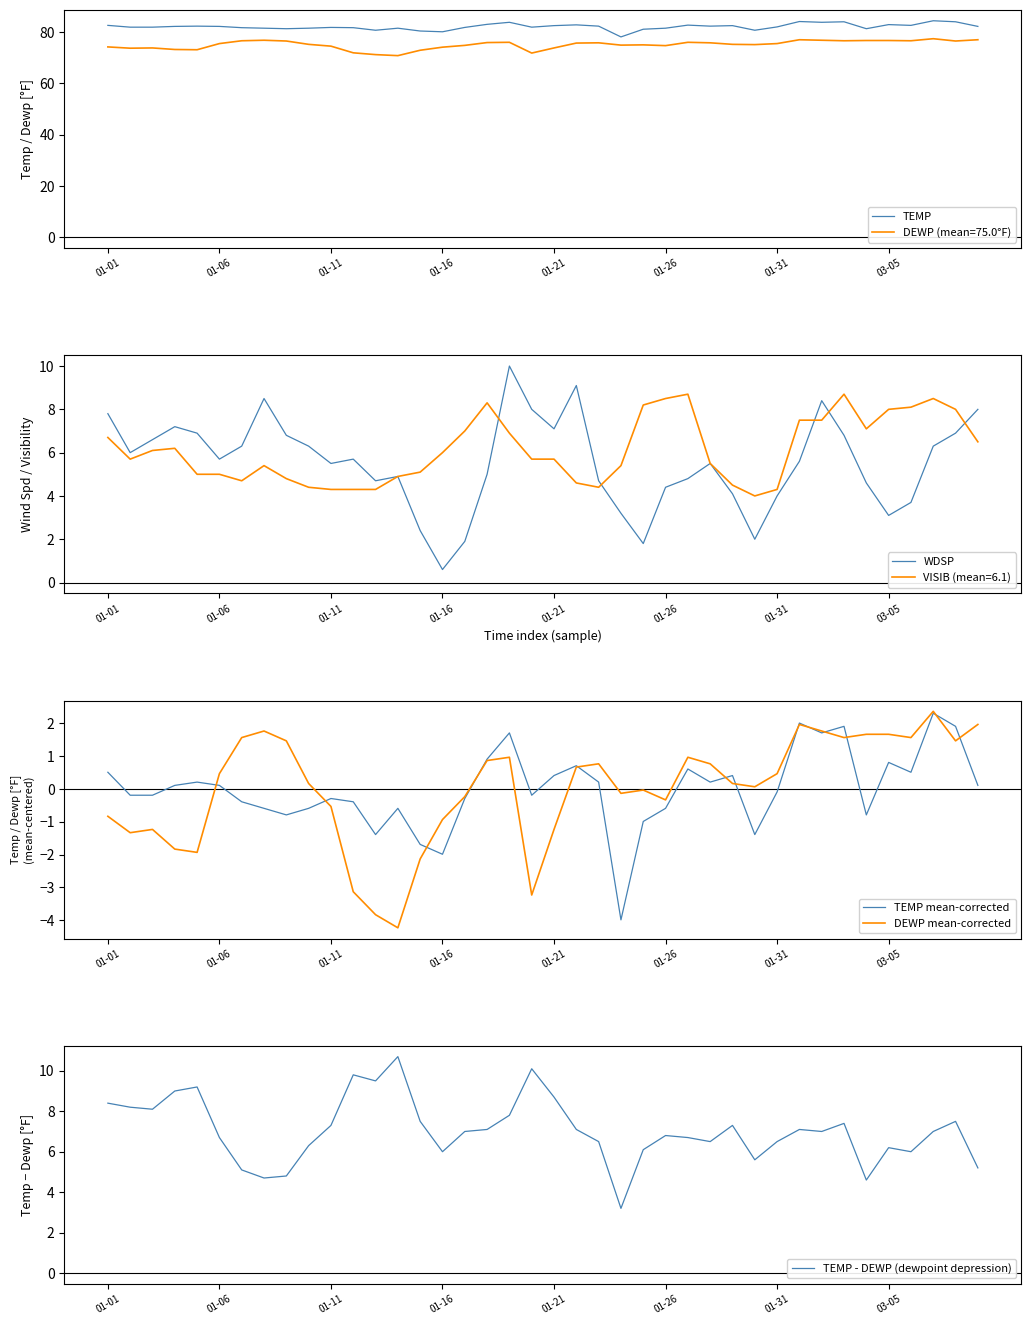

What is the total value across all series at 14?

86.5